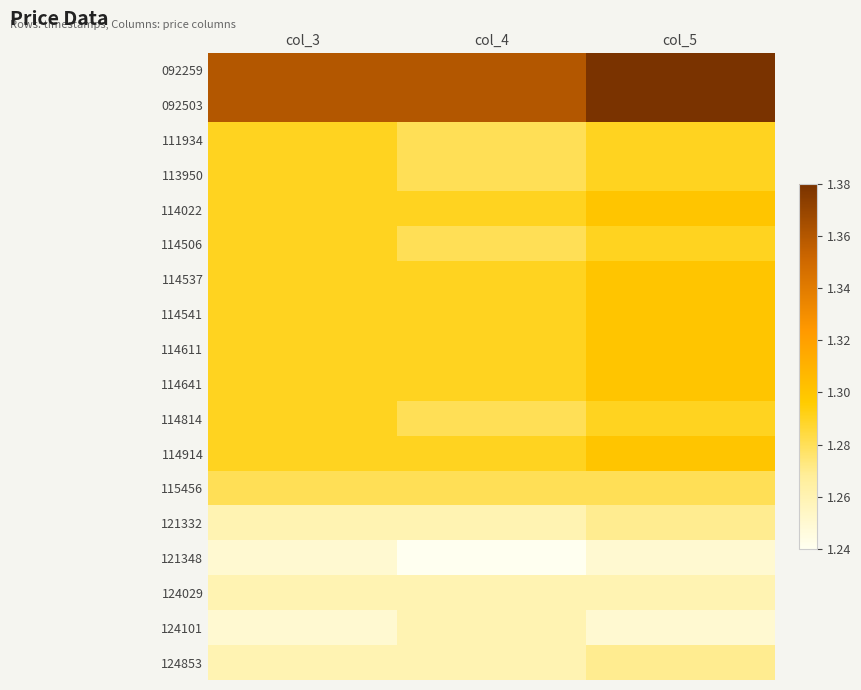

What is the minimum value shown in the chart?

1.2